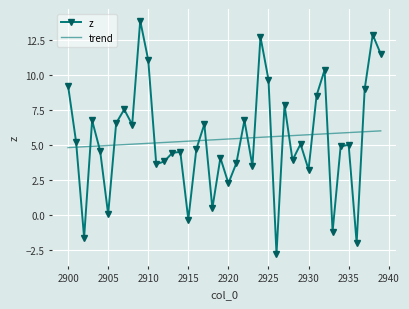

Which series has the widest spread of values?

z